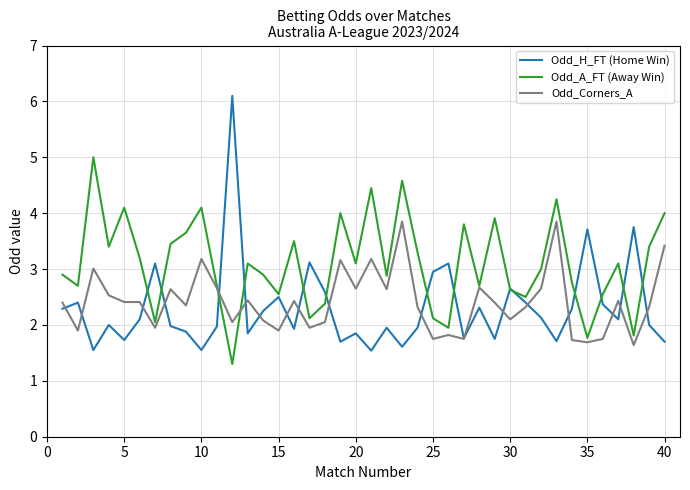

How many lines are shown in the chart?

3